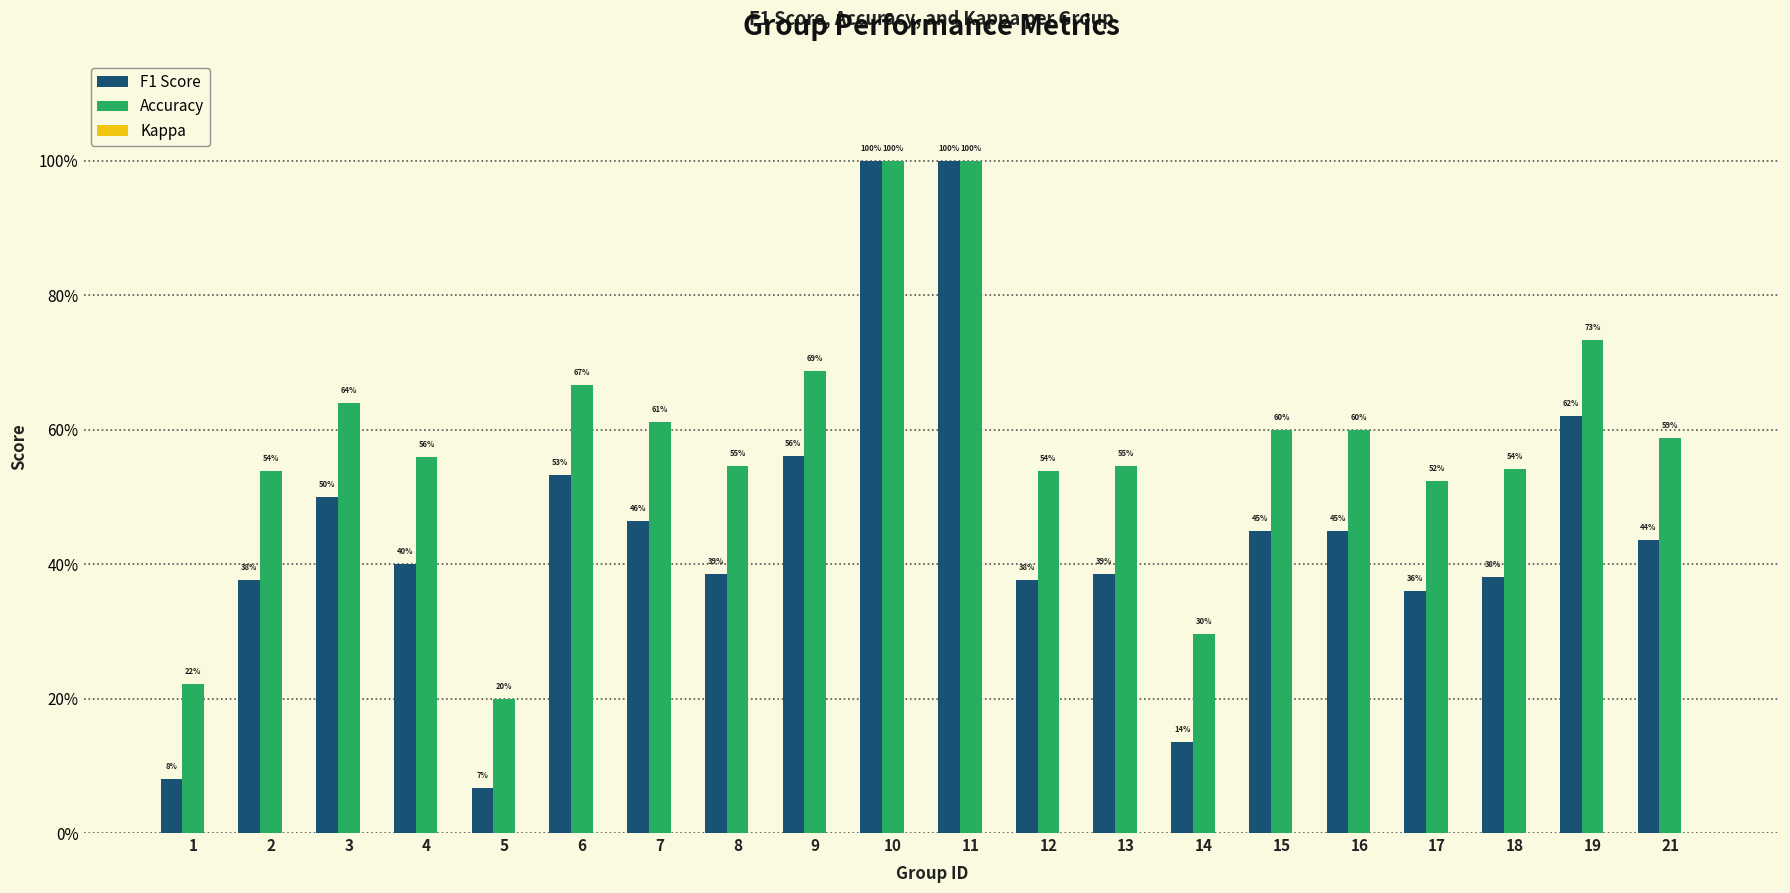

What is the spread (max minus min) of values at 2?

0.5